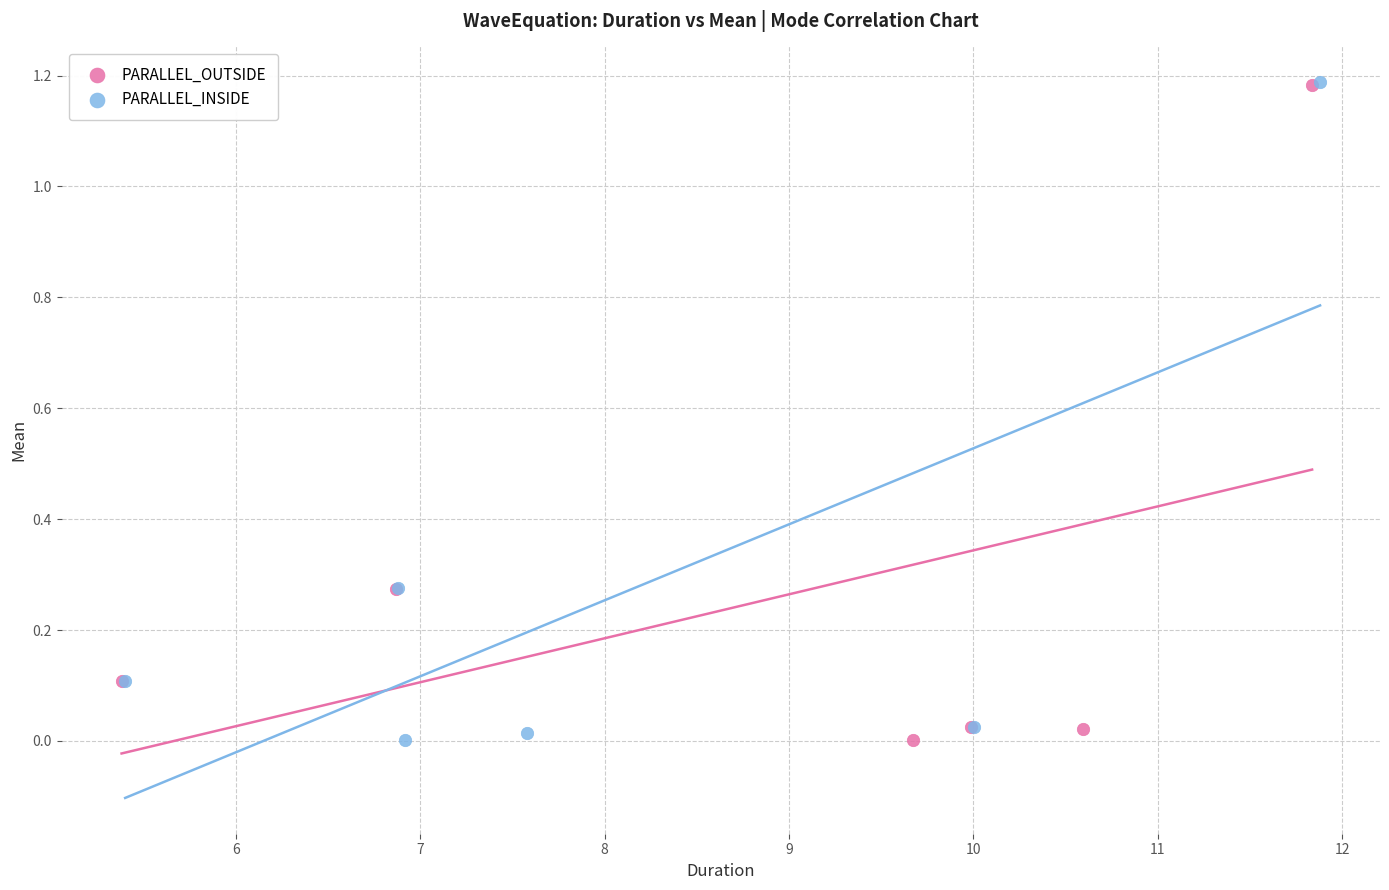

Which series has the largest Y range (max minus min)?

PARALLEL_INSIDE